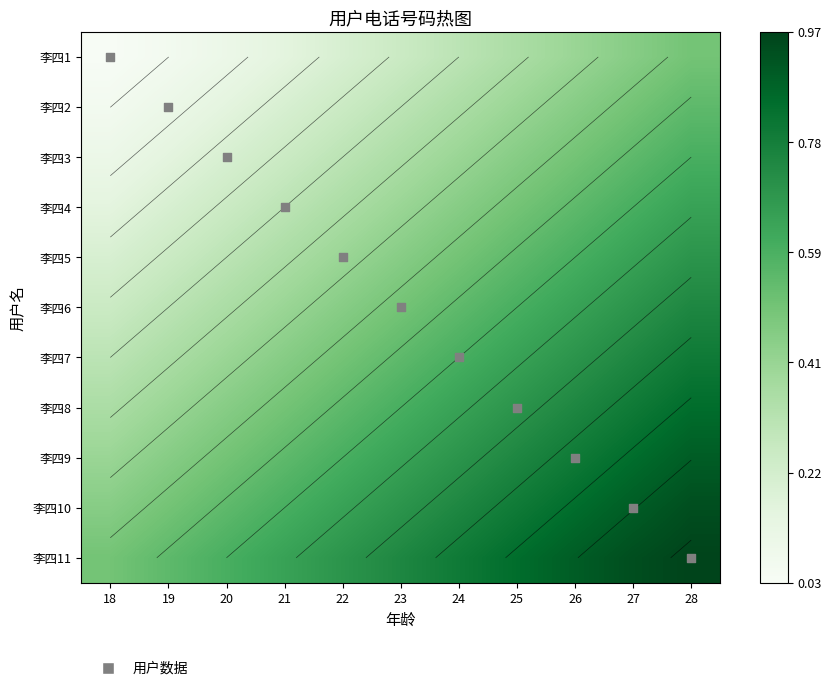

The 李四9 series shows 0.7 at 21. True or false?

False